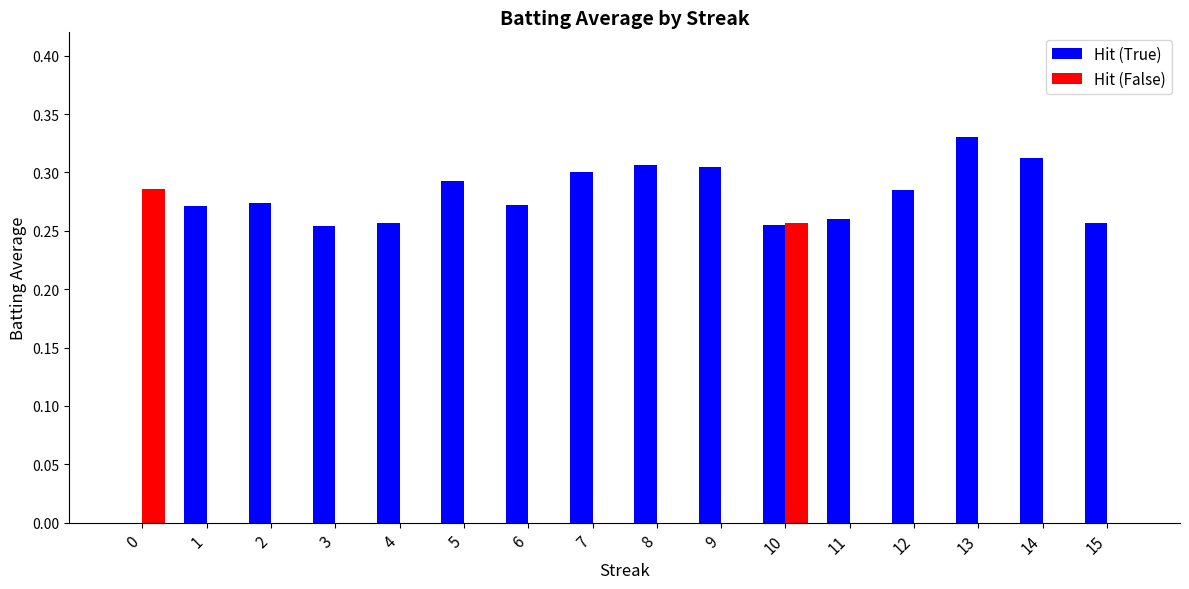

True or false: Hit (False) has a value of 0.2 at 14.

False